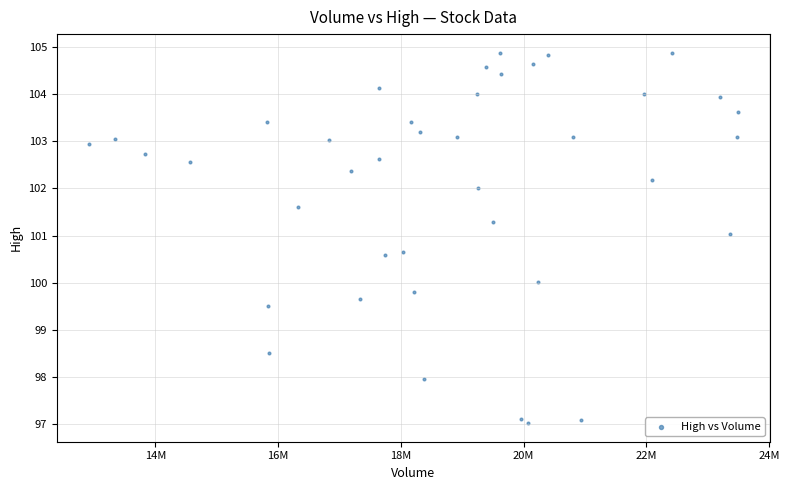

What is the range of X values (max minus min)?

10569000.0